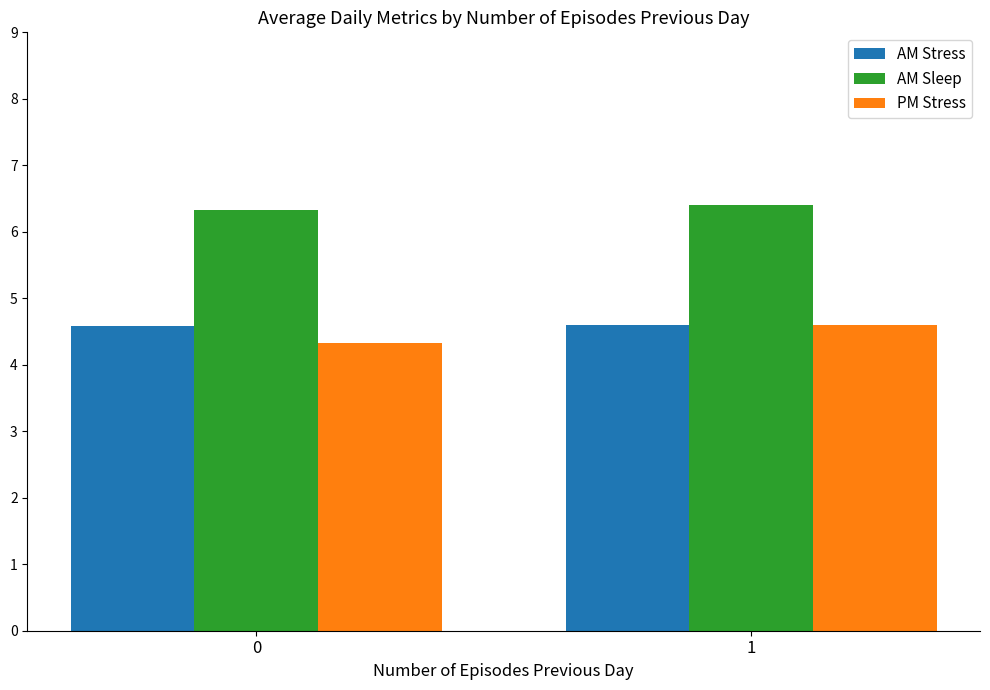

What is the approximate value of AM Sleep at 0?

6.3